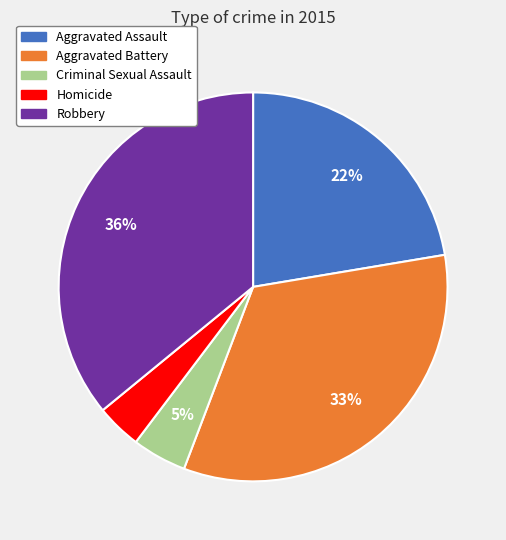

Is Aggravated Battery the majority of the pie?

No